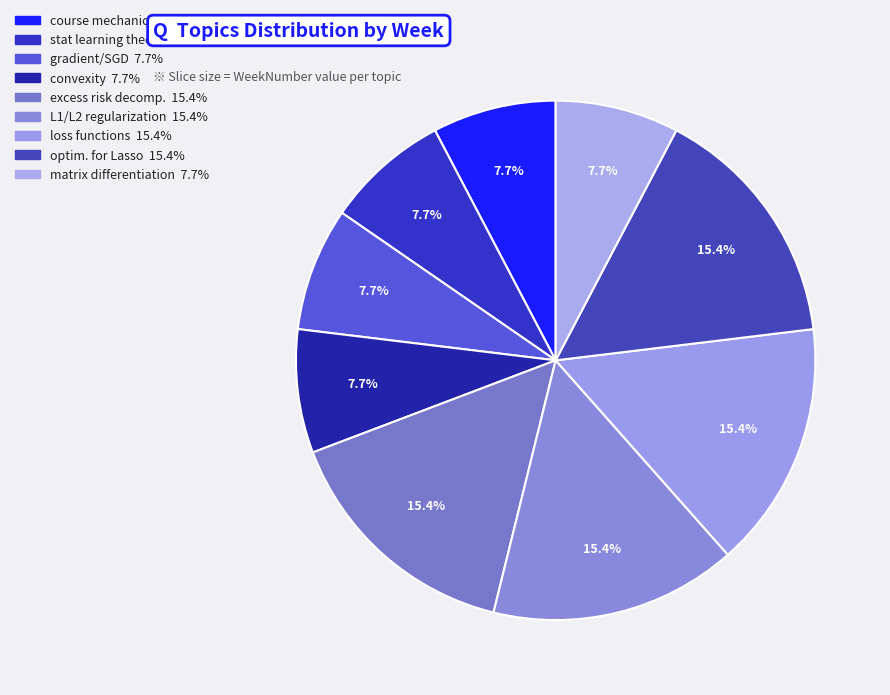

How many segments does this pie chart have?

9